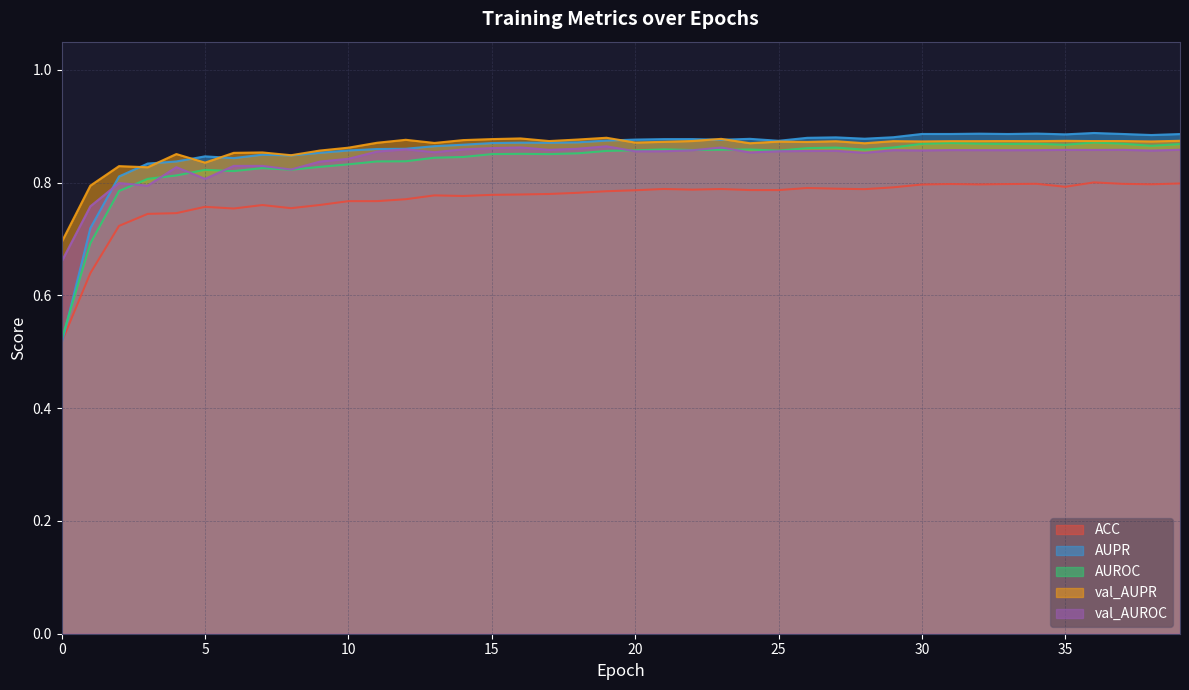

What is the sum of the AUPR values at 27 and 31?

1.8